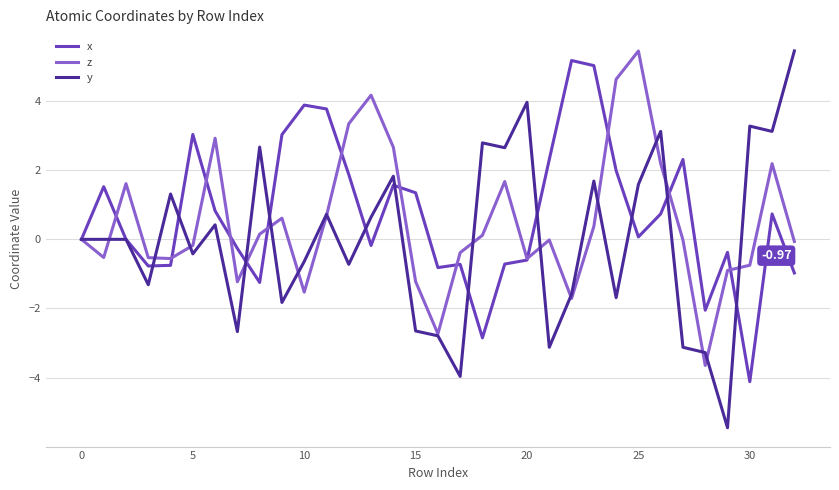

Which series has the widest spread of values?

y